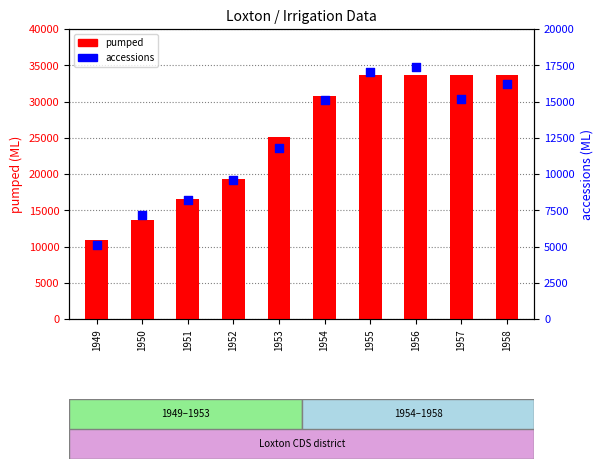

Is the value of accessions at 1952 greater than the value of pumped at 1956?

No